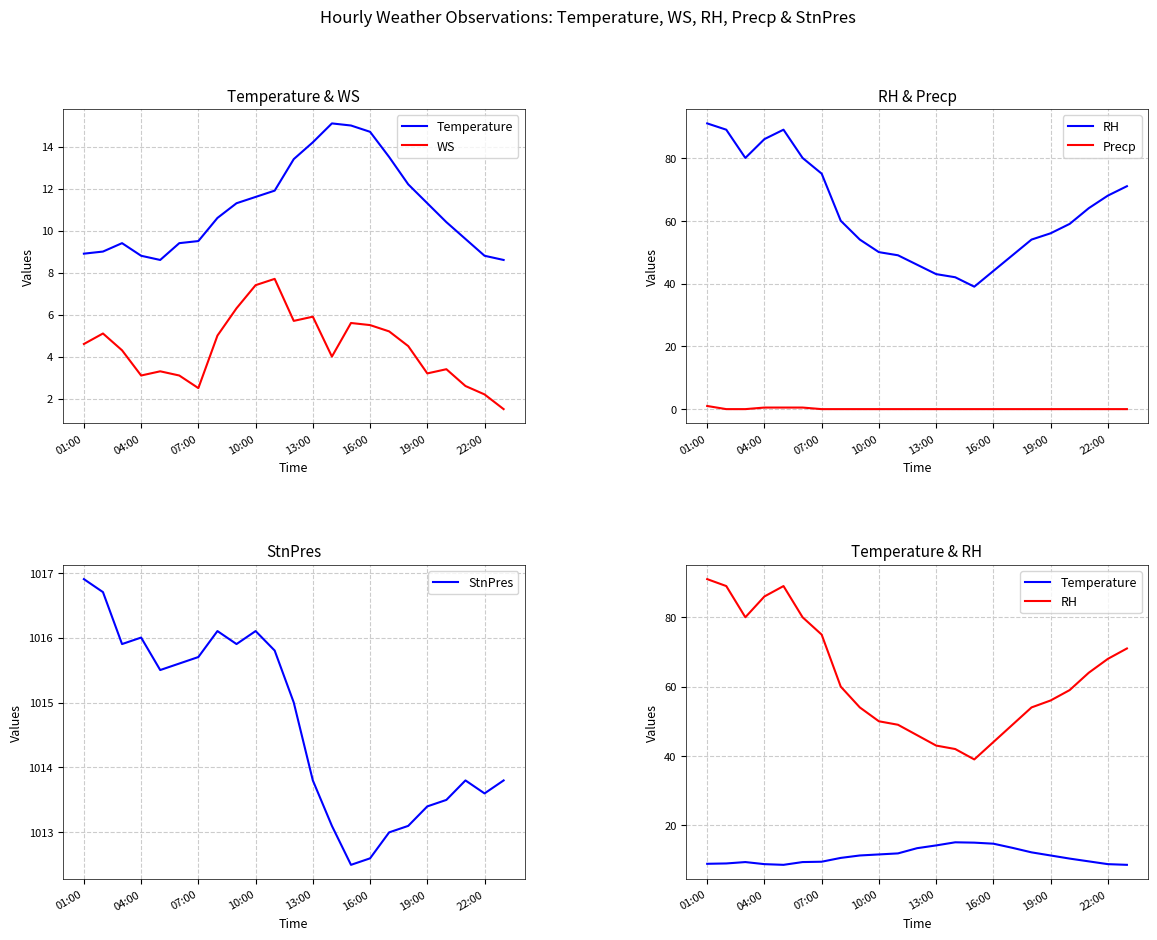

The StnPres series shows 1012.6 at 16:00. True or false?

True